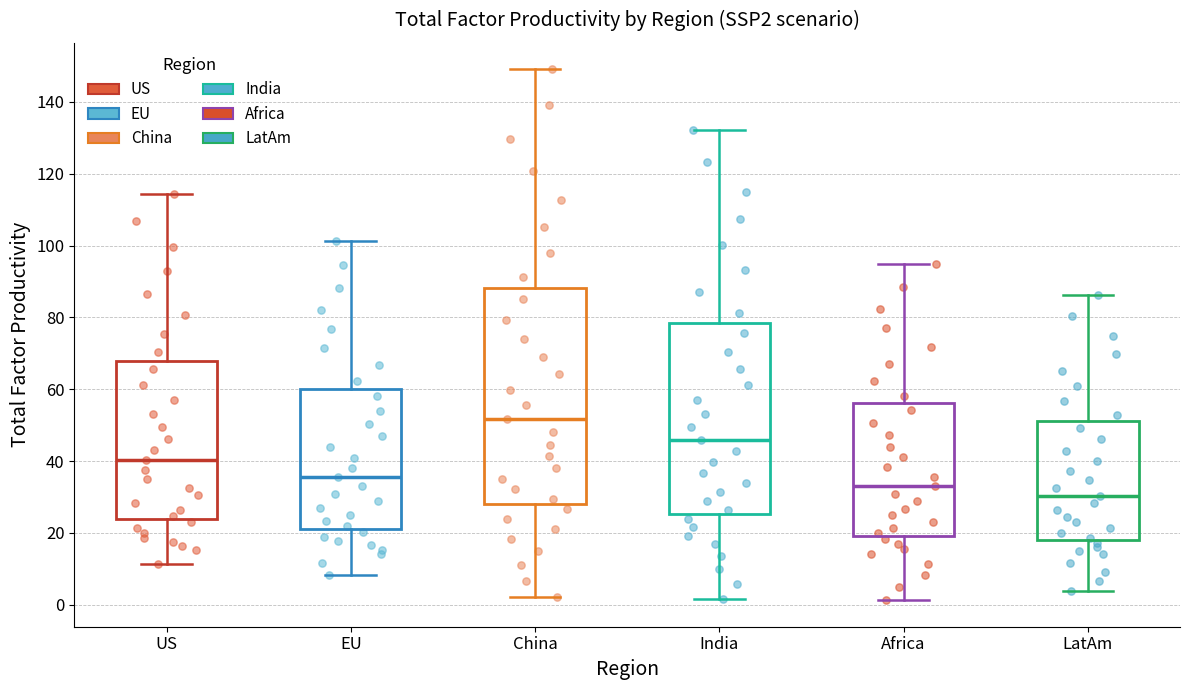

Where does the upper whisker of the box for EU end on the y-axis? The values are not printed on the chart, so give them approximately, as read against the axis.

102